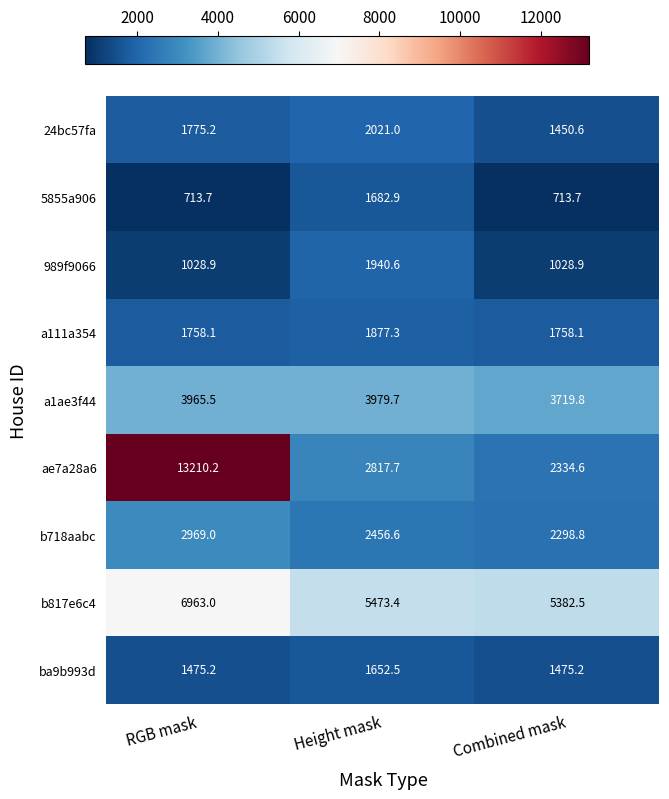

Read the b817e6c4 value at Height mask.

5473.4